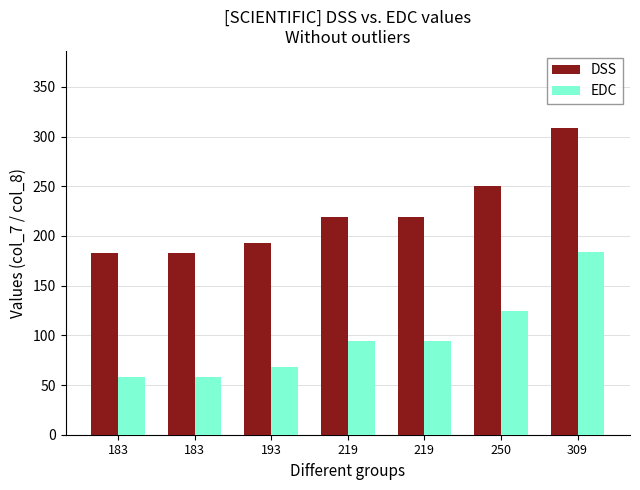

At which label does EDC first exceed 94?

250